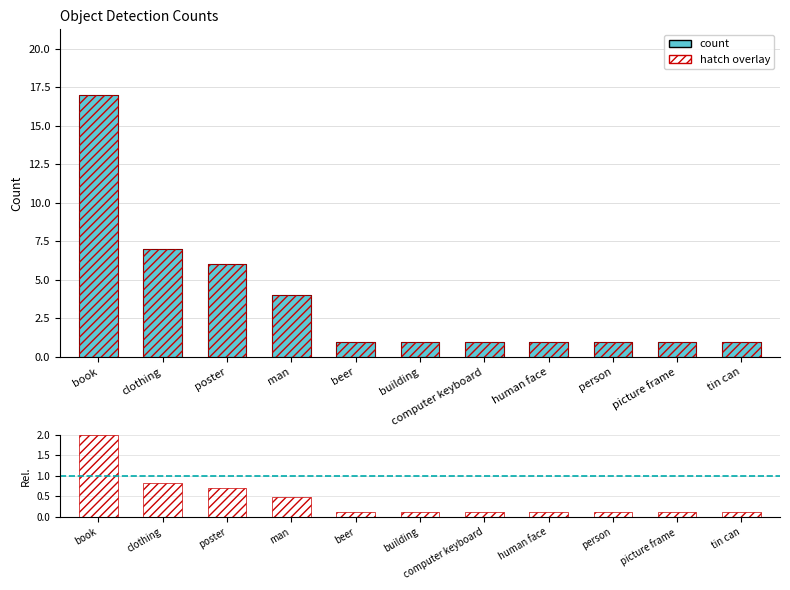

How many bars are there in total?

22